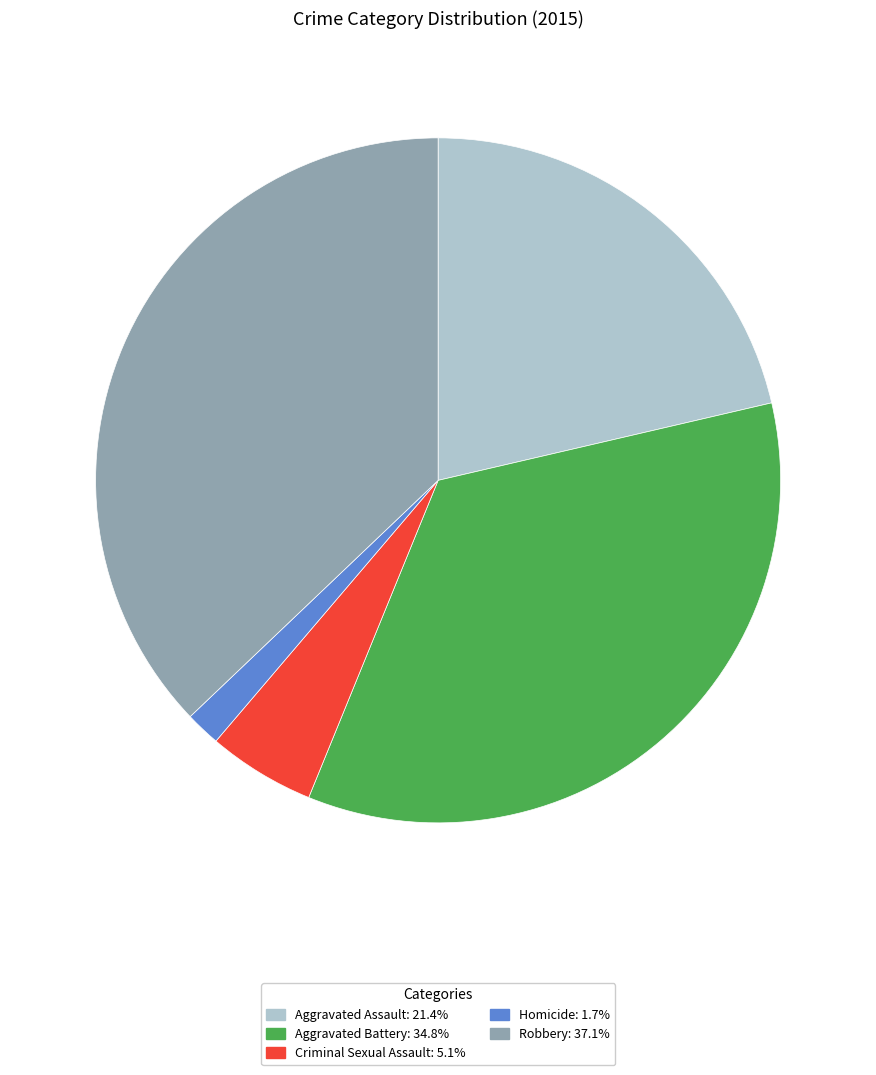

Is the sum of Robbery and Aggravated Battery greater than half?

Yes